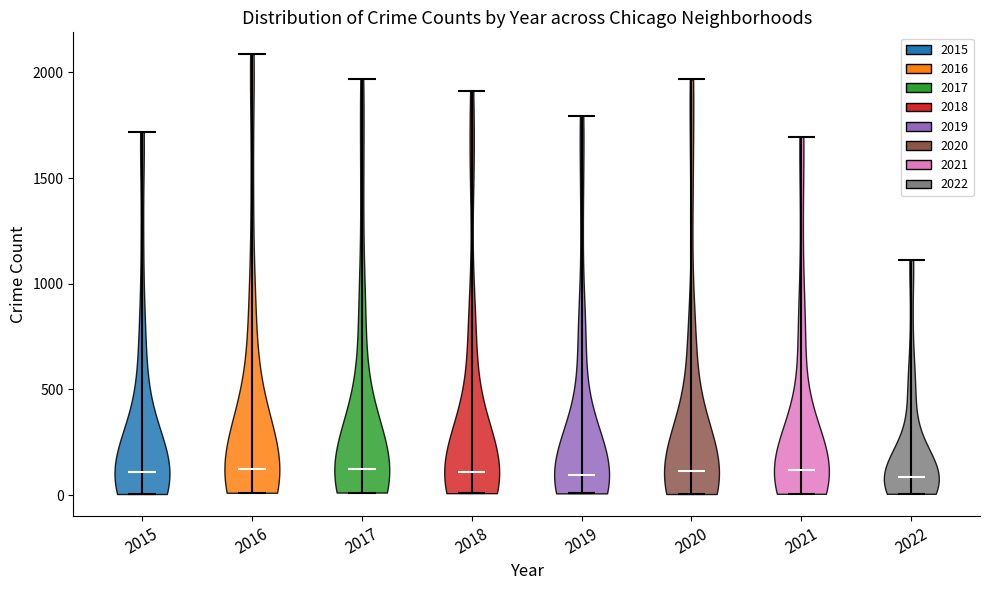

What is the lowest point the violin at x = 2021 reaches on the y-axis? The values are not printed on the chart, so give them approximately, as read against the axis.

0